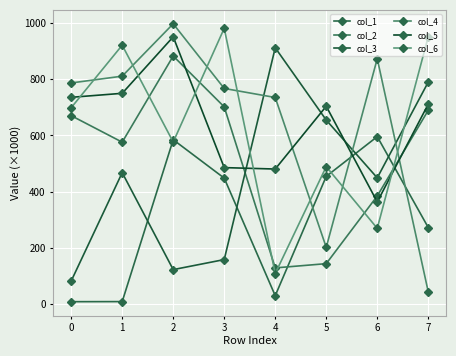

What is the value of the col_1 point at the 5th from the left?

30.1